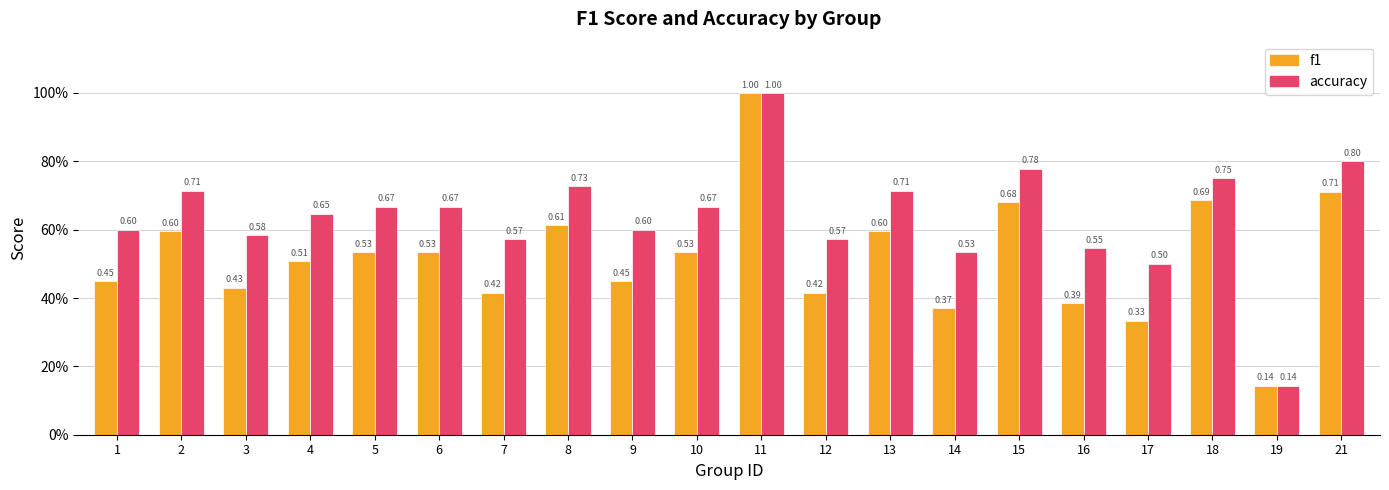

What is the value of the f1 bar at the 9th from the left?

0.5